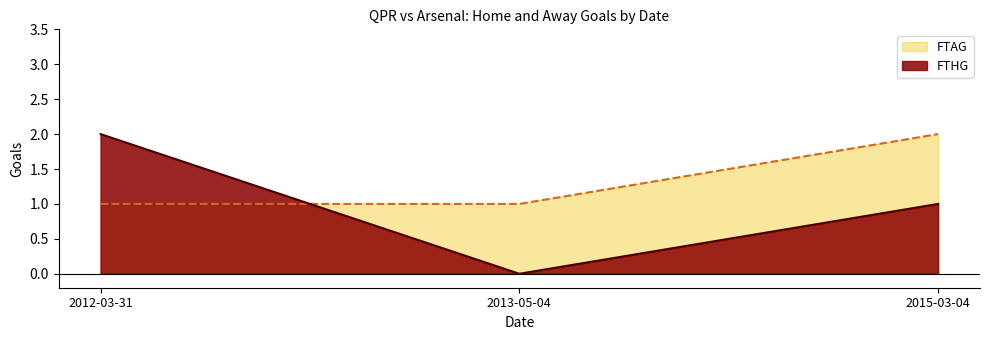

Count the FTHG values in the range 0 to 2.

3